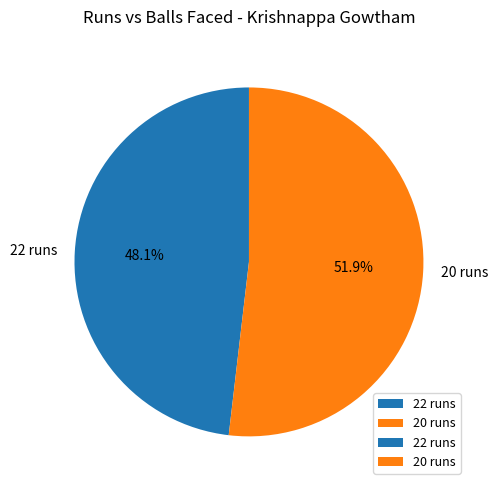

Which category has the smallest portion of the pie?

22 runs